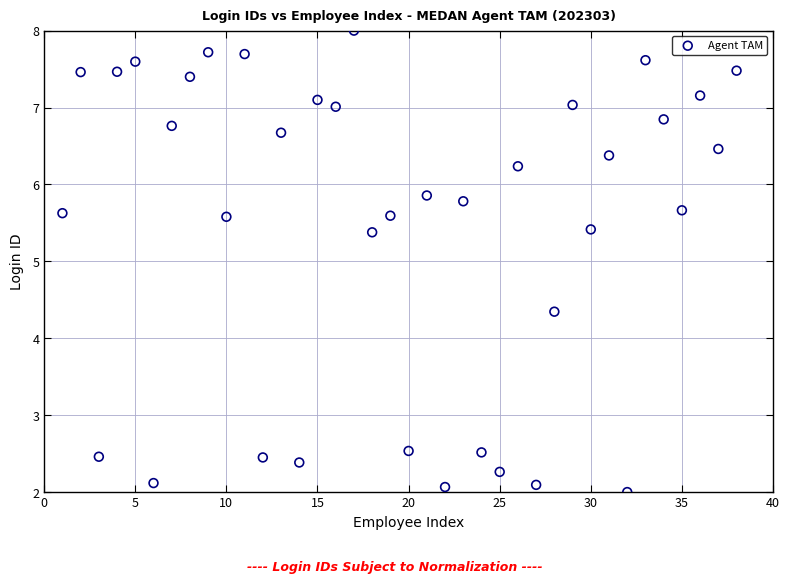

What is the range of Y values (max minus min)?

6.0